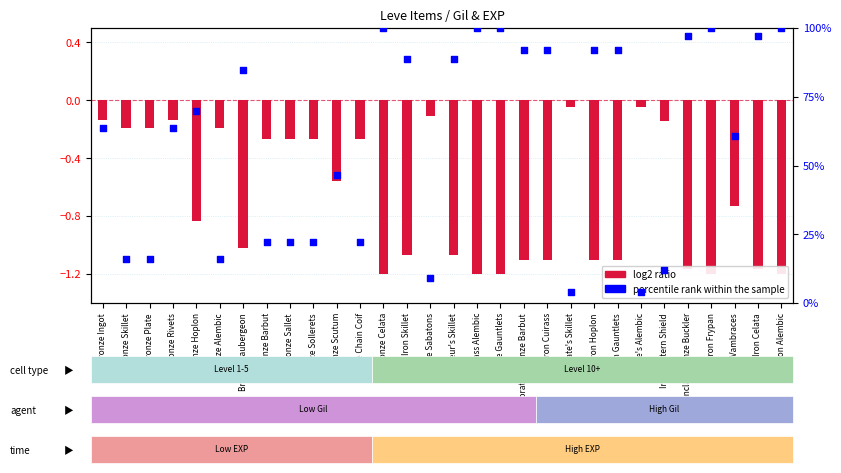

Approximately how many times larger is the value at Iron Cuirass compared to Bronze Sabatons?

10.1